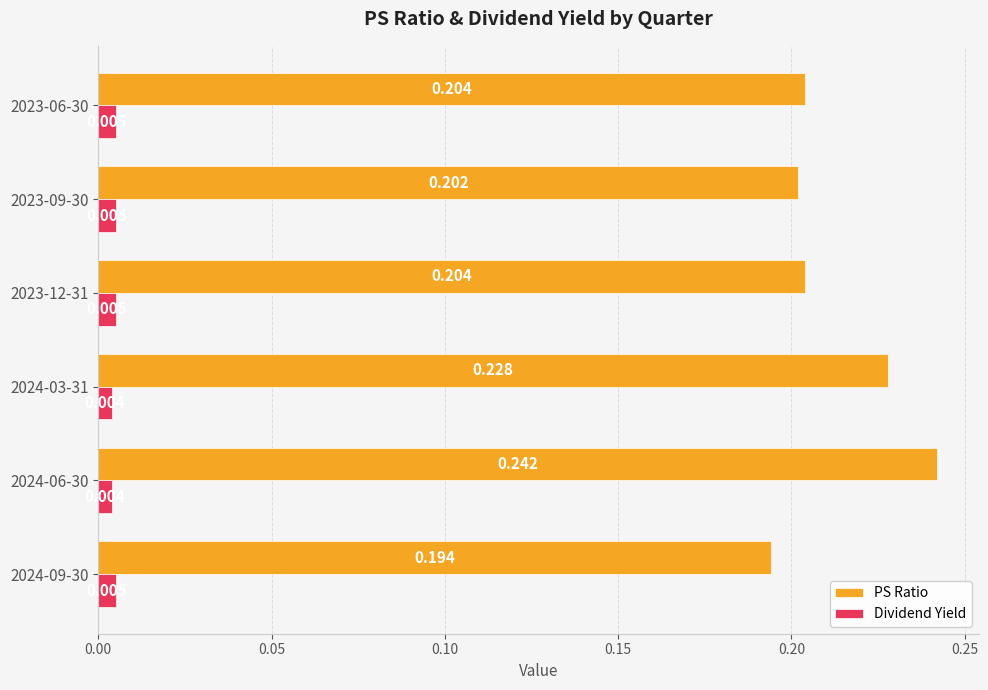

At 2024-03-31, list the series in order from largest to smallest.

PS Ratio, Dividend Yield